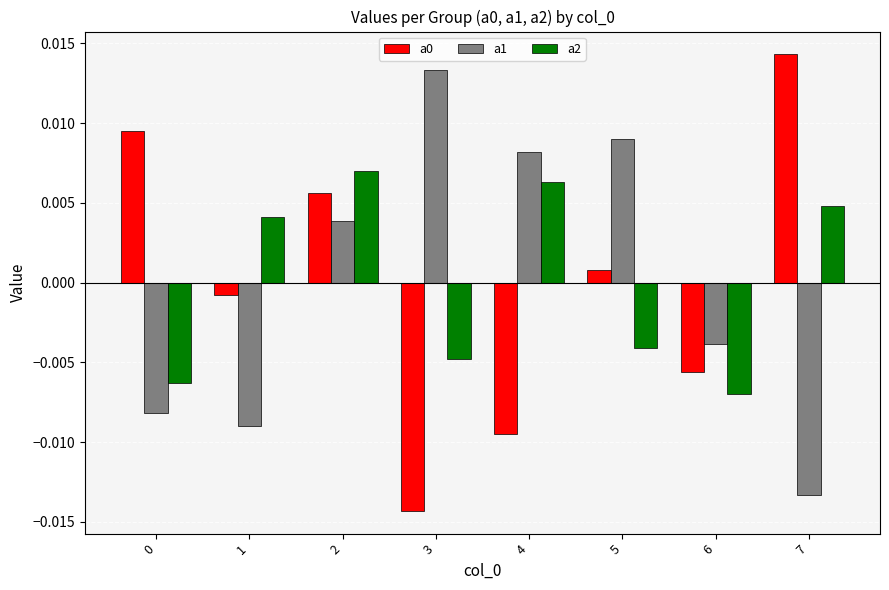

At which label does a0 reach its minimum?

3